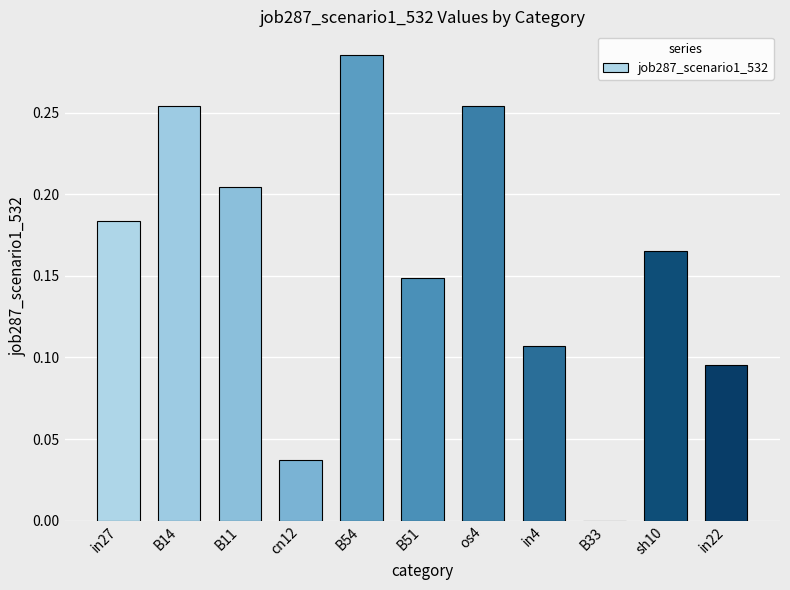

Which label corresponds to the largest value in the chart?

B54